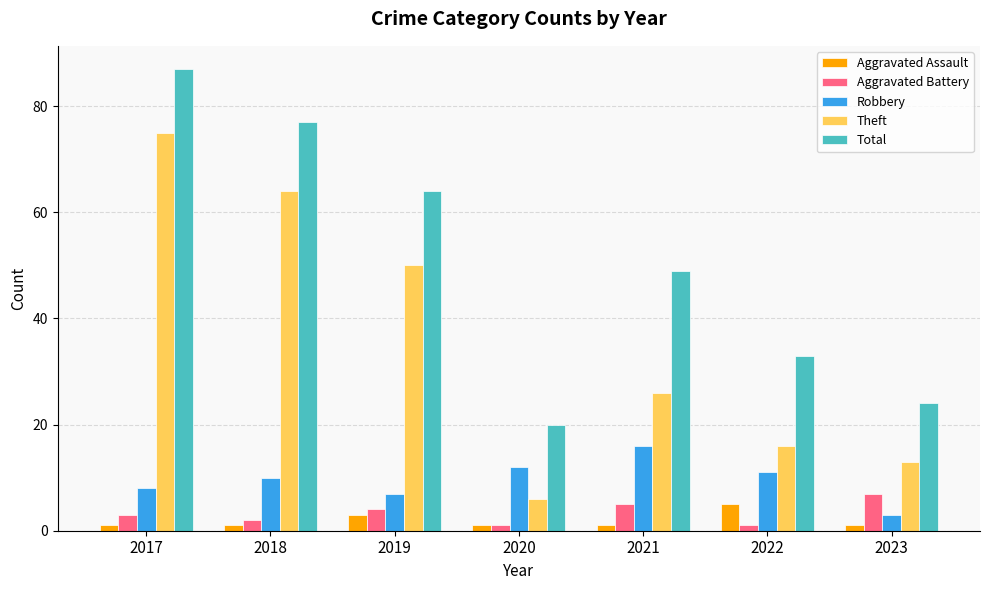

Which series has the largest total across all categories?

Total